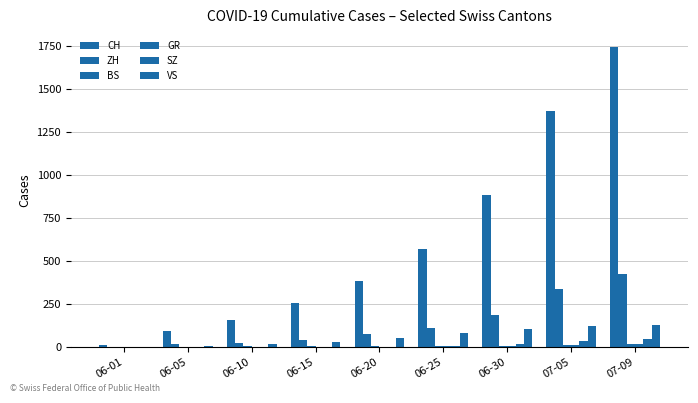

What position from the right is 06-30?

3